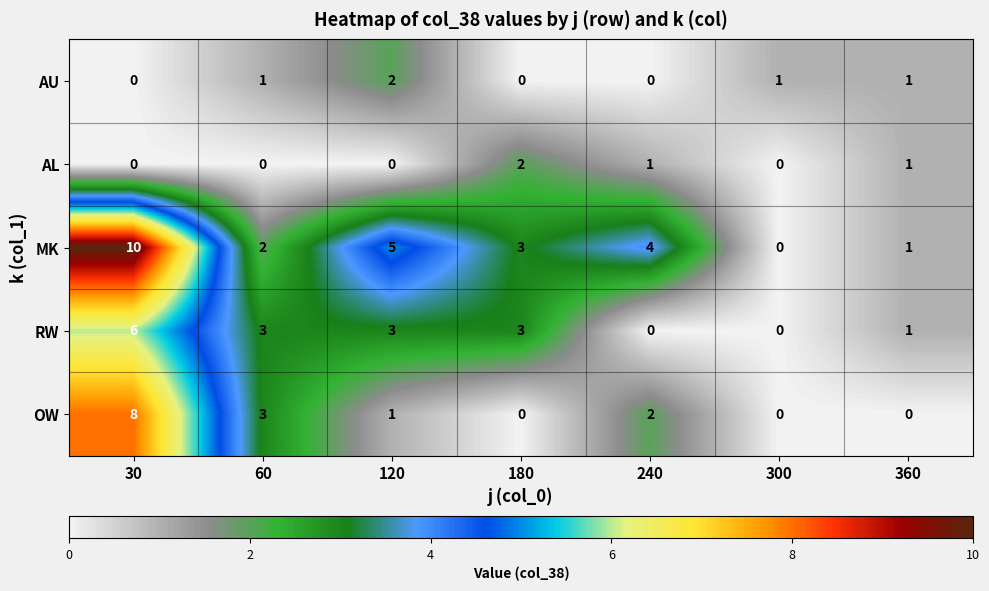

How many data points in OW are less than 1?

3